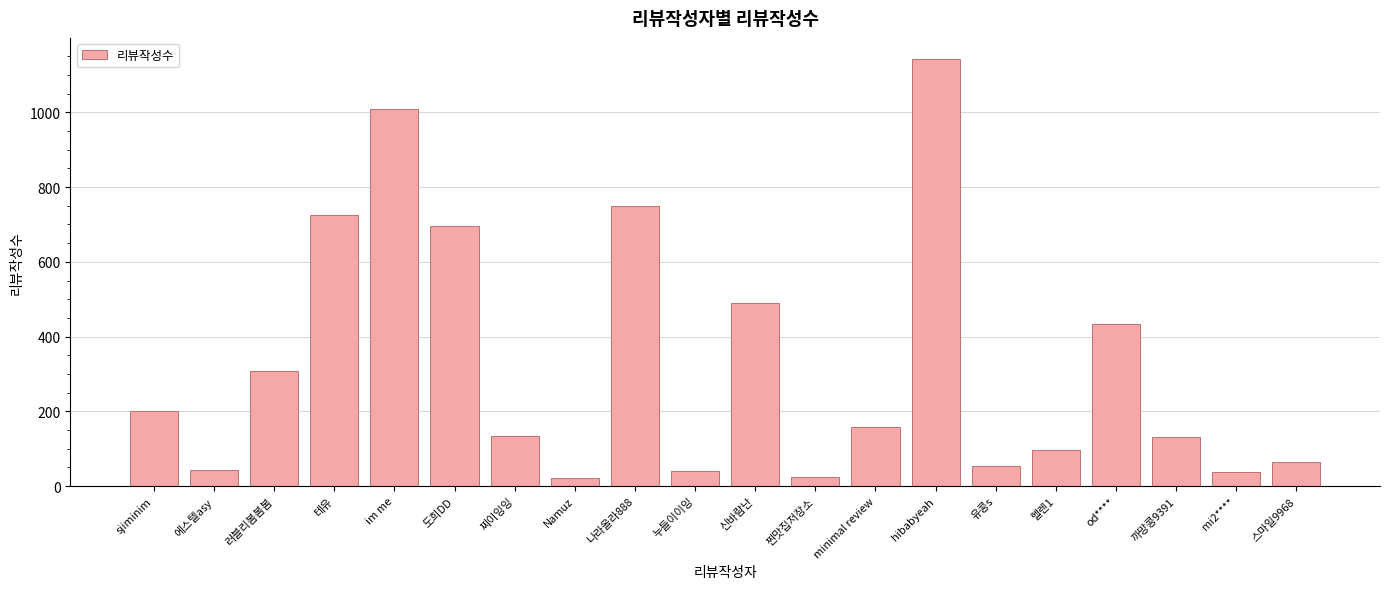

What is the label of the 19th bar from the right?

에스텔asy